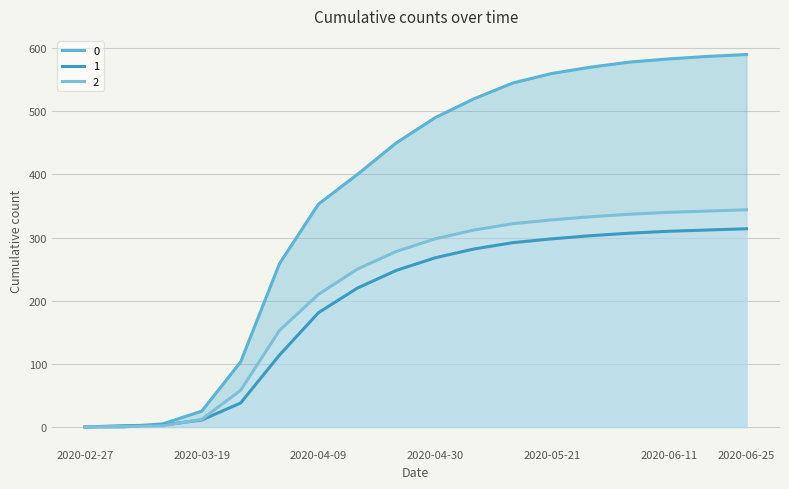

What is the difference between the maximum and minimum values in the 1 series?

314